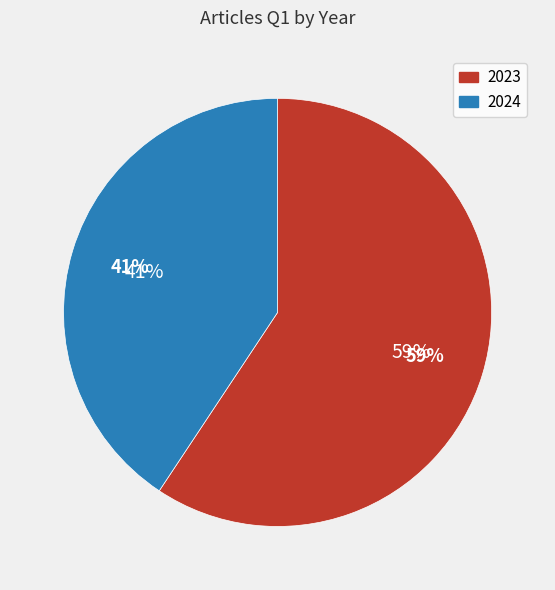

How many slices are in this pie chart?

2